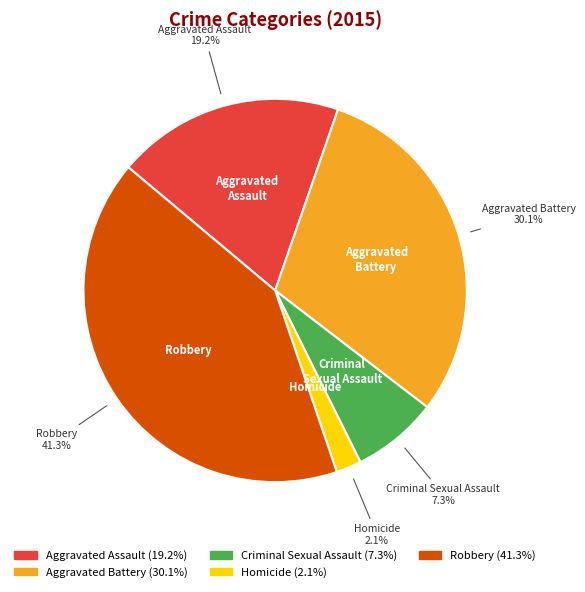

To the nearest percent, what is the combined percentage of Criminal Sexual Assault and Robbery?

49%